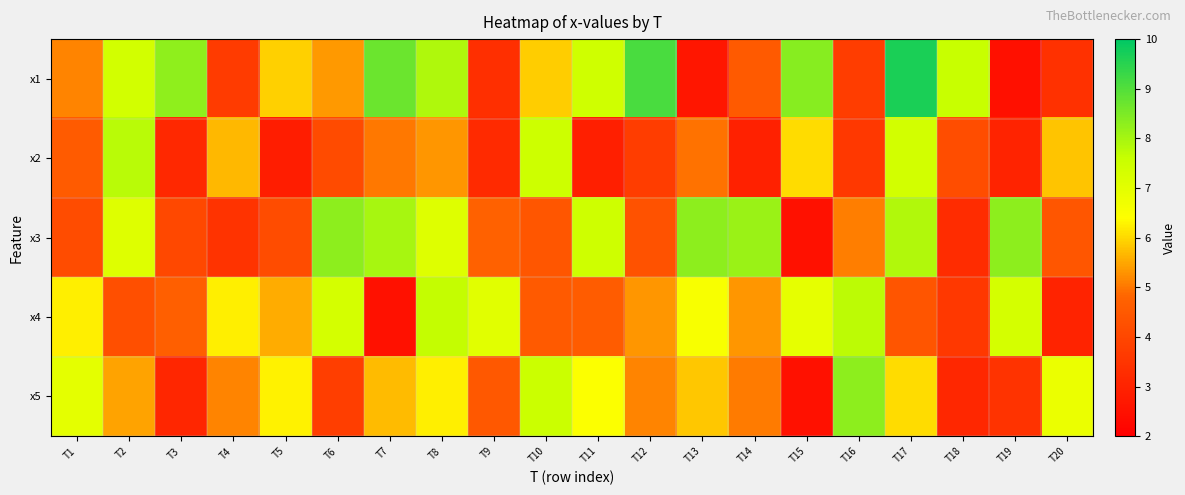

Which has a higher value, T20 or T12?

T12